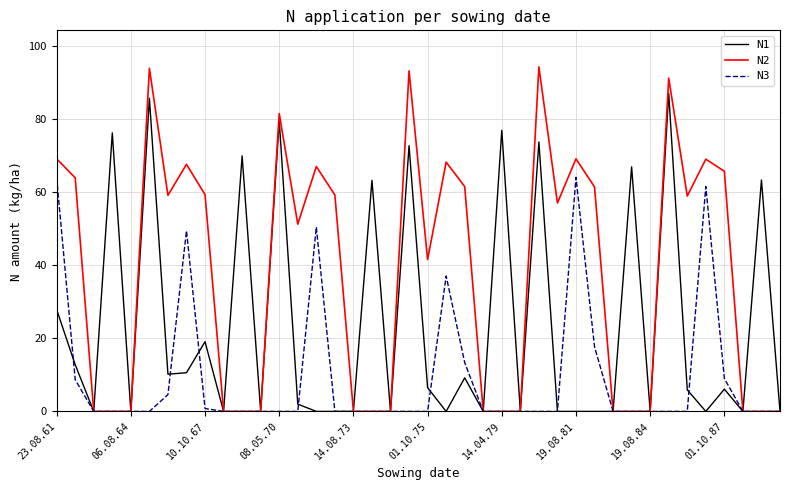

What is the greatest value displayed?

94.4